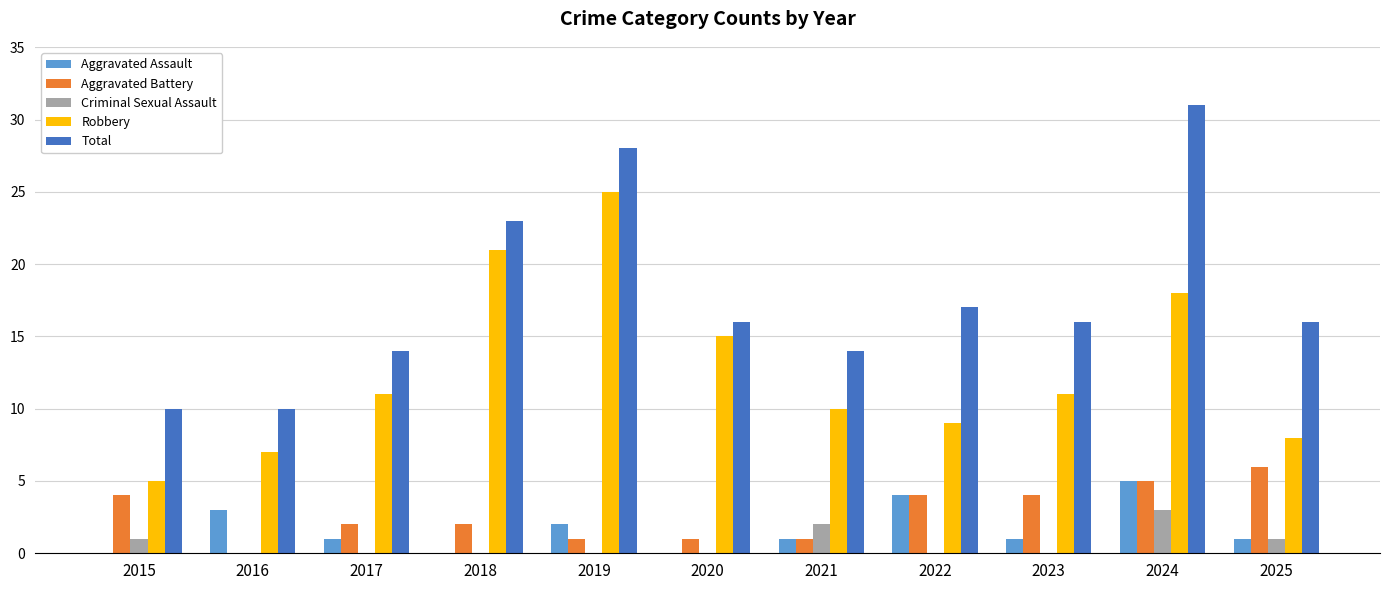

At which label does Total reach its peak?

2024